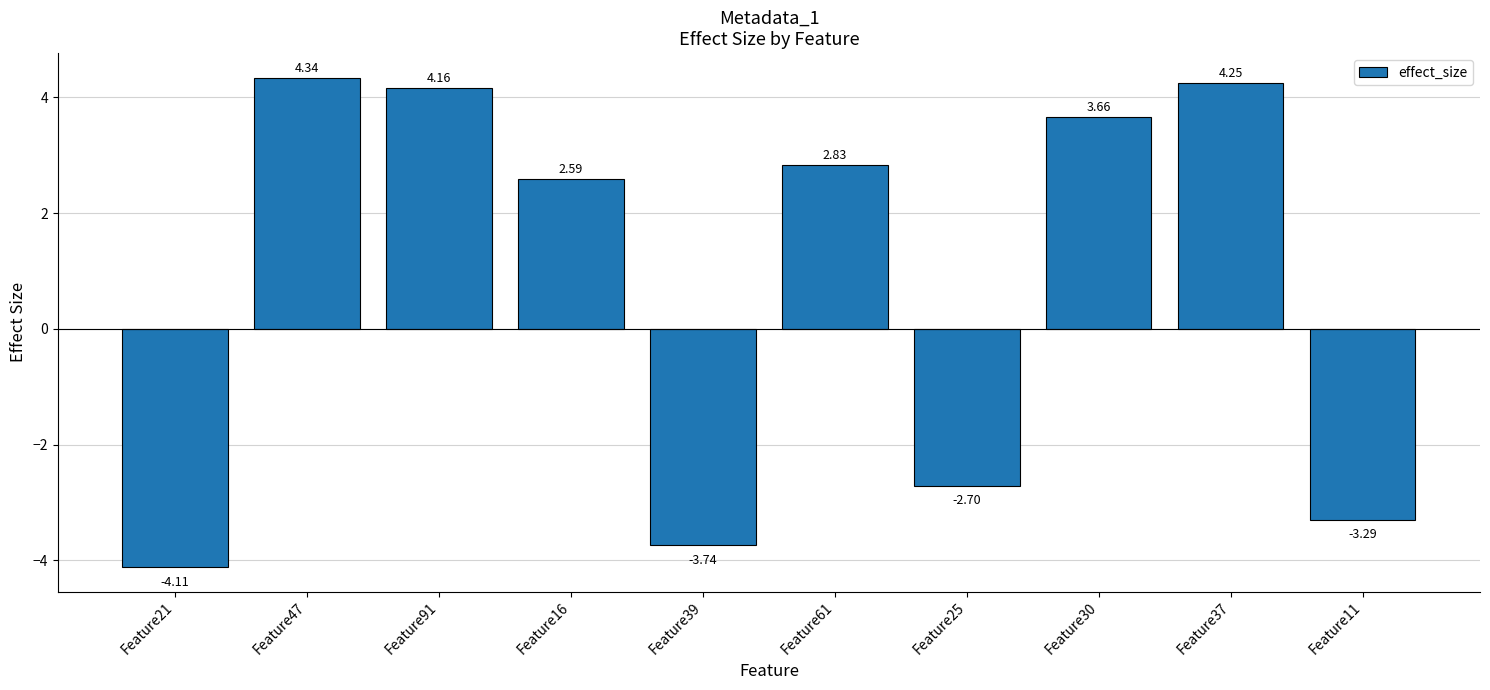

What is the sum of the values at Feature11 and Feature61?

-0.5